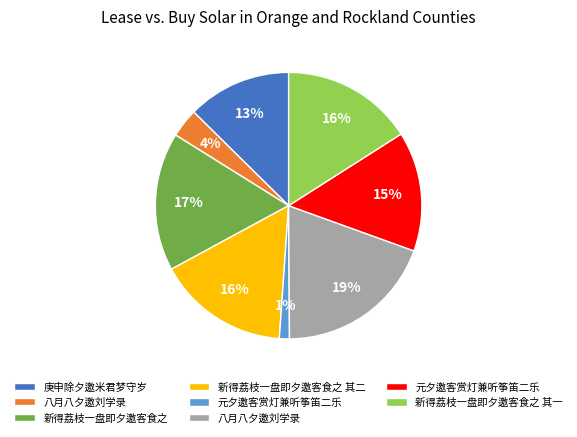

Is there any slice that represents more than half of the pie?

No